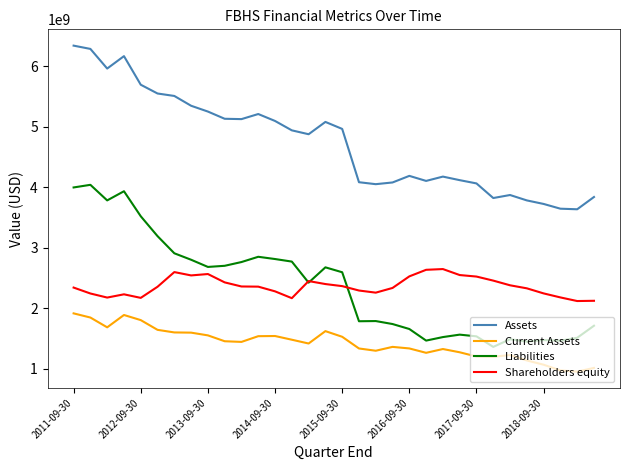

At how many categories does at least one series exceed 4267222621?

17